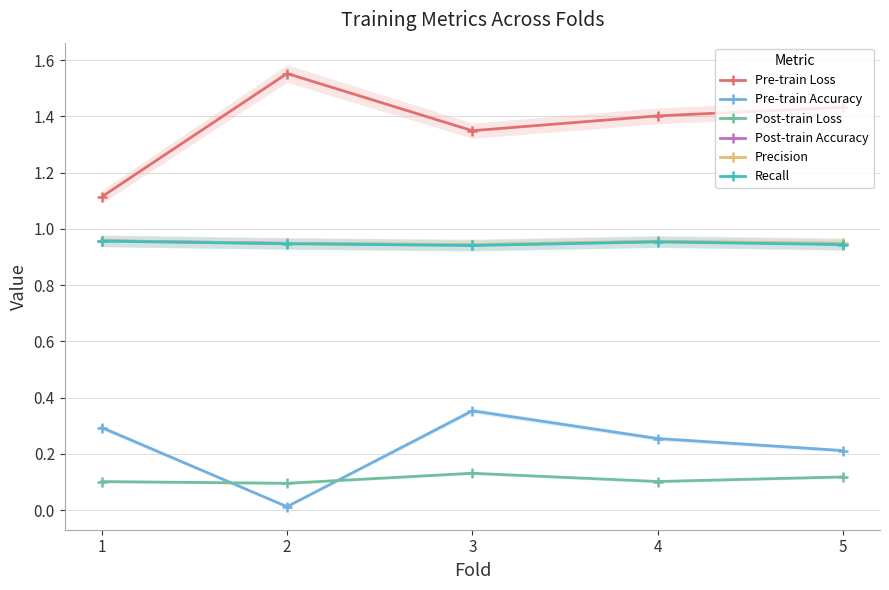

What is the value of the Pre-train Accuracy point at the 1st from the left?

0.3